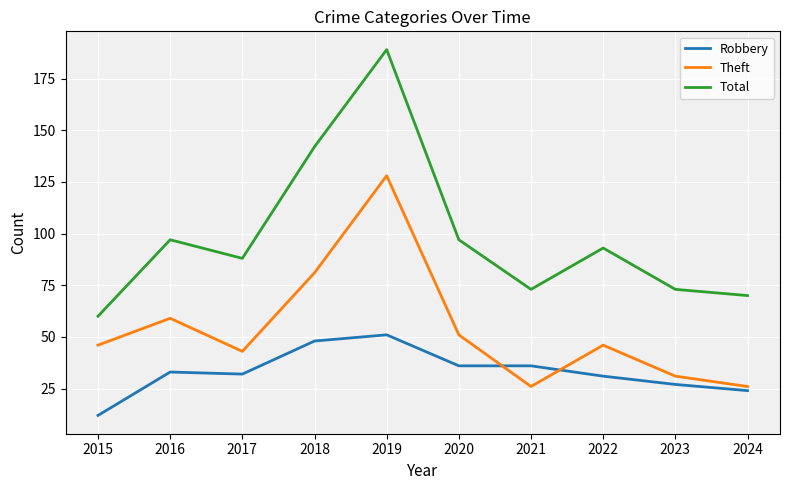

True or false: Robbery has more than 1 interior local peaks.

True